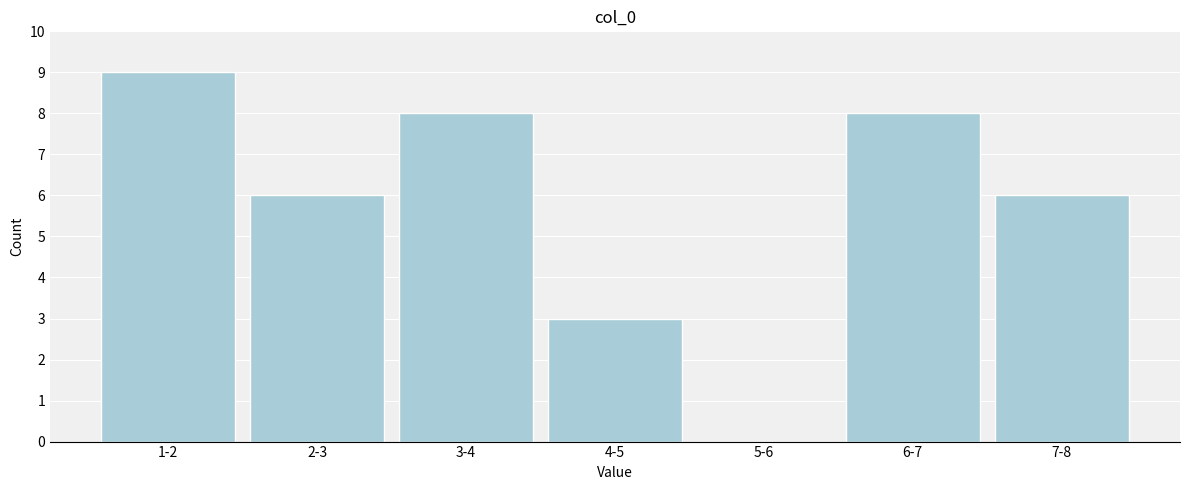

Reading left to right, extract all data points from this chart.

1-2=9	2-3=6	3-4=8	4-5=3	5-6=0	6-7=8	7-8=6